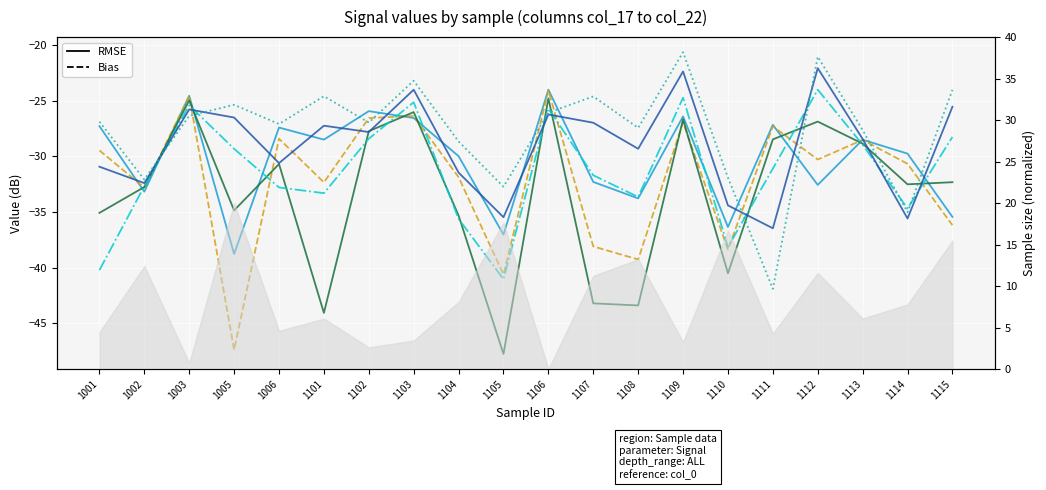

What is the total value across all series at 1112?

-156.9